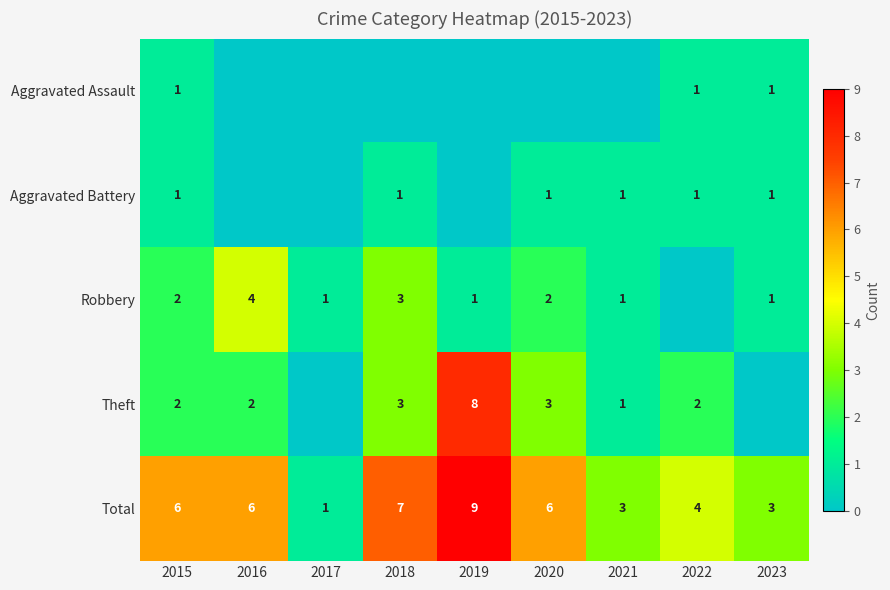

What is the difference between the second highest and minimum values in the Total series?

6